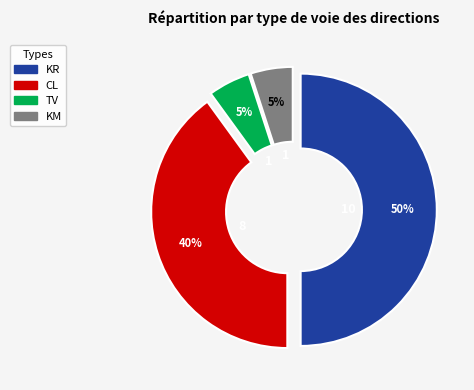

Is the sum of CL and TV greater than half?

No